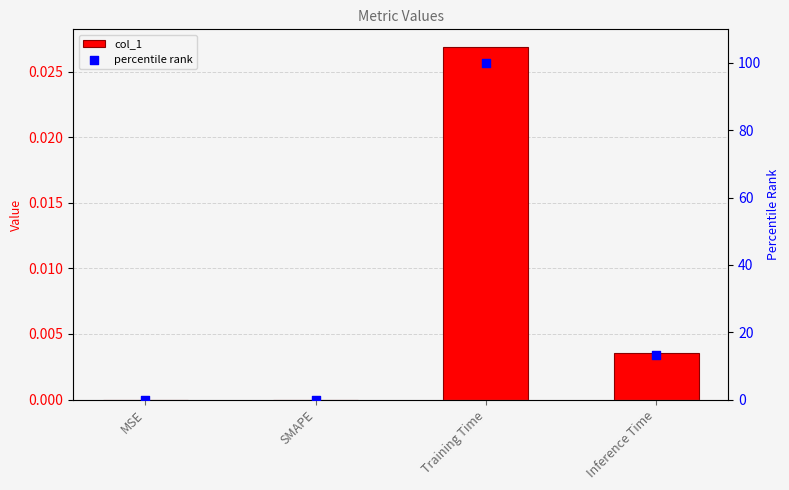

At how many categories does at least one series exceed 73?

1